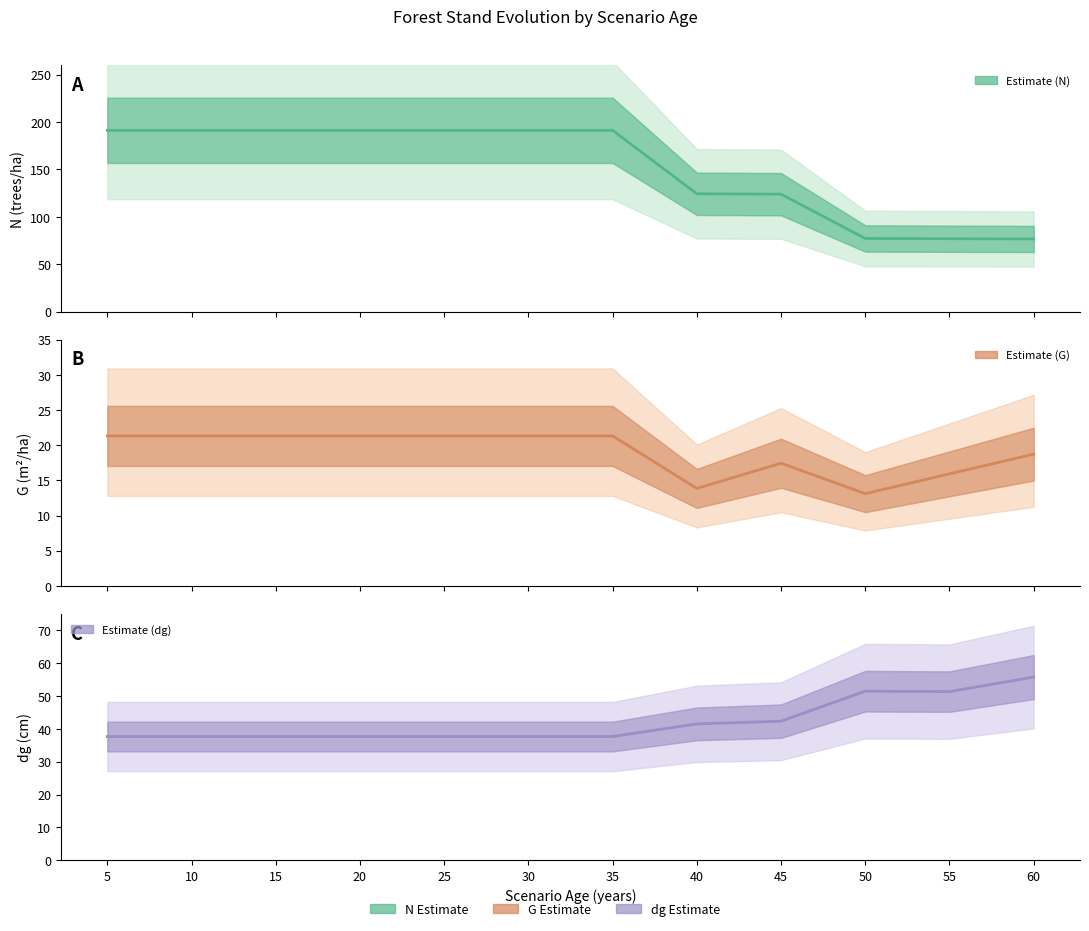

Between 10 and 40, which is larger?

10